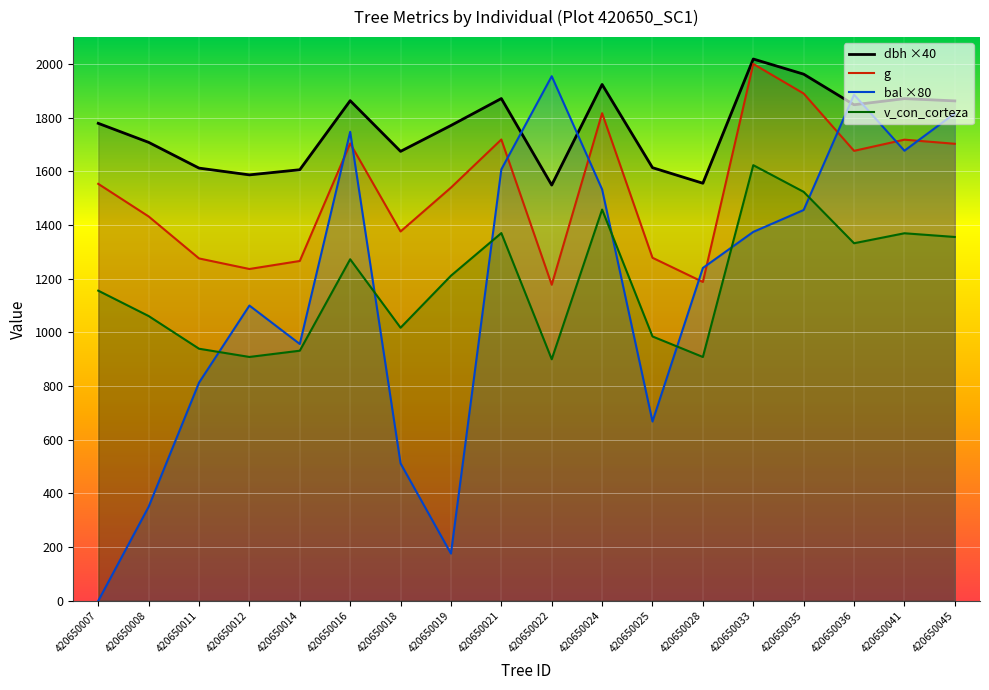

Where does the dbh ×40 series first go above 1778?

420650007